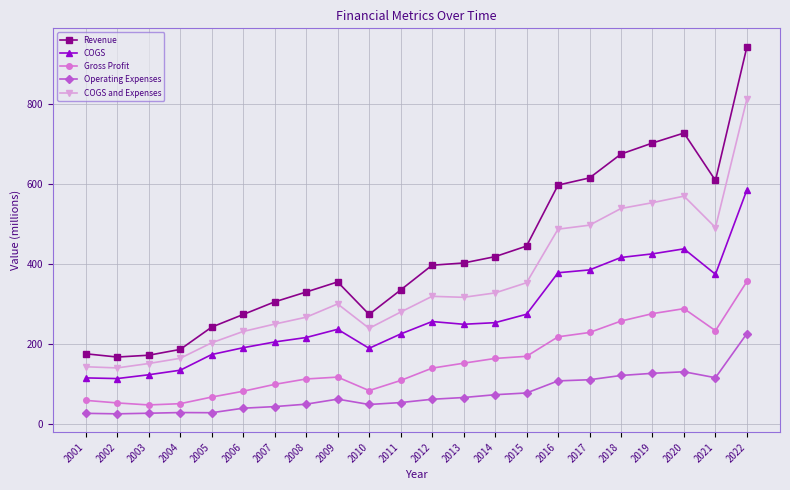

True or false: COGS and Gross Profit intersect in this chart.

False